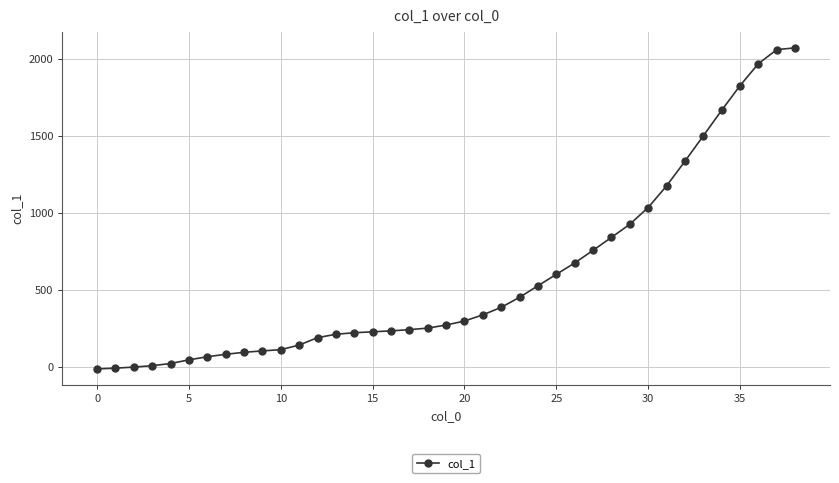

What is the difference between the maximum and second lowest values?

2080